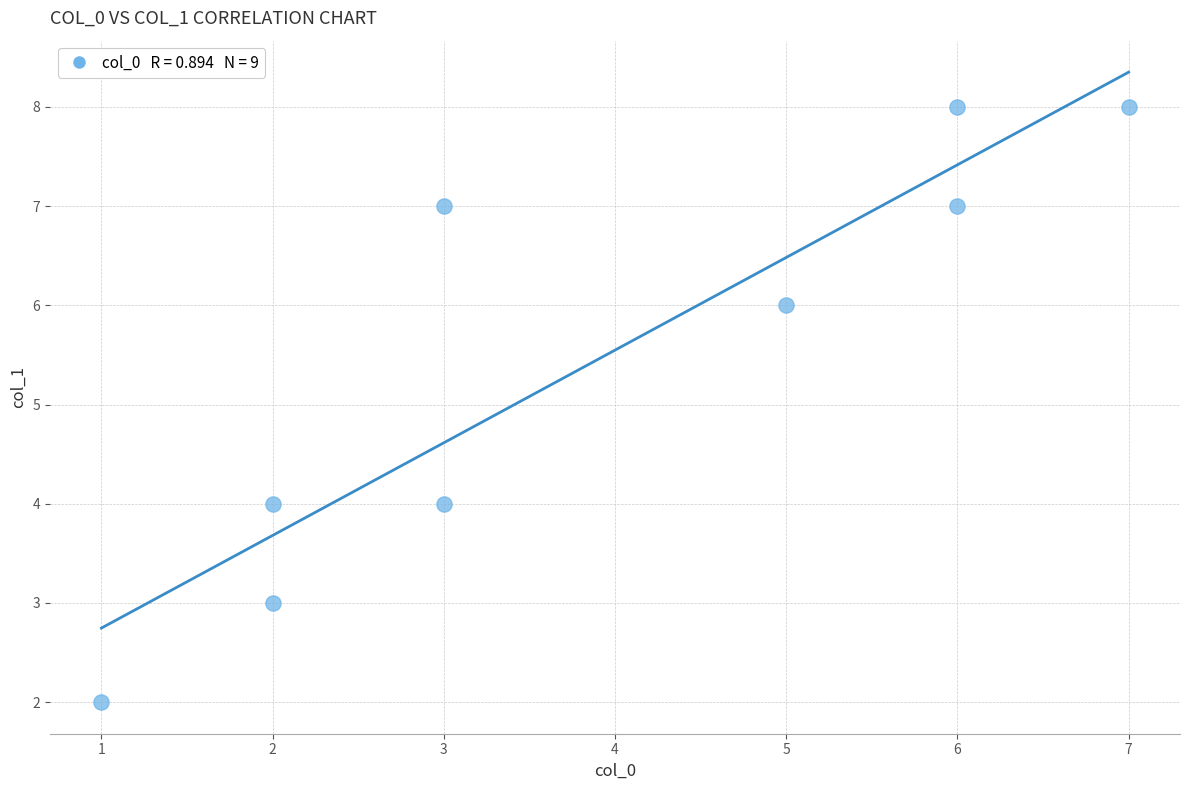

What is the range of Y values (max minus min)?

6